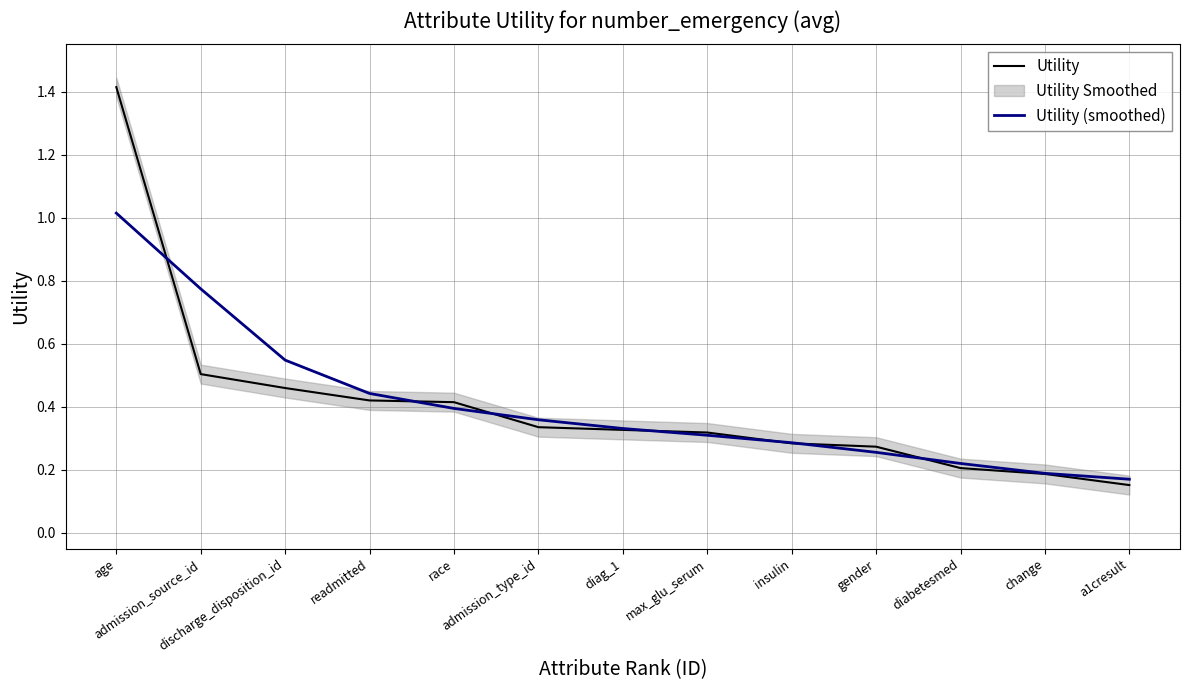

What is the minimum value for Utility (smoothed)?

0.2